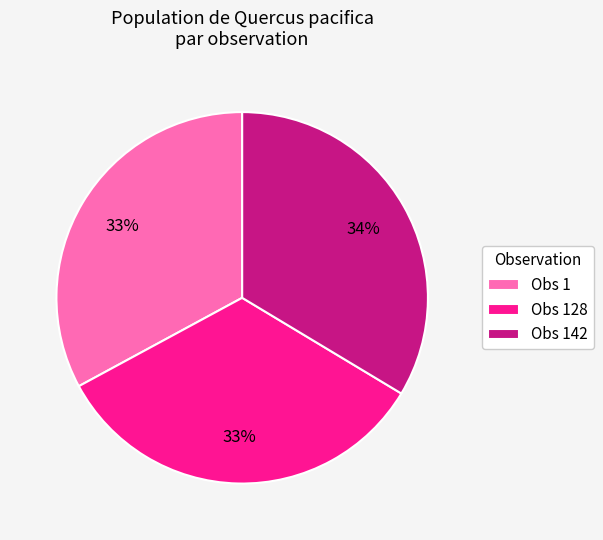

Is it true that Obs 1 is 20% of the pie?

False